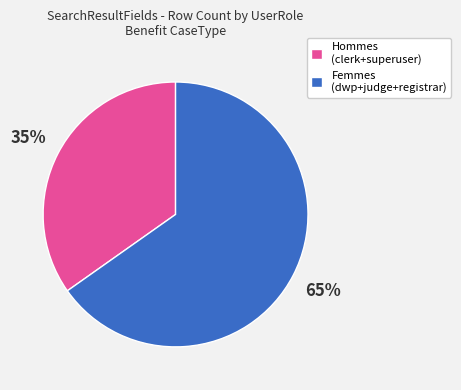

Count the number of slices in the pie.

2